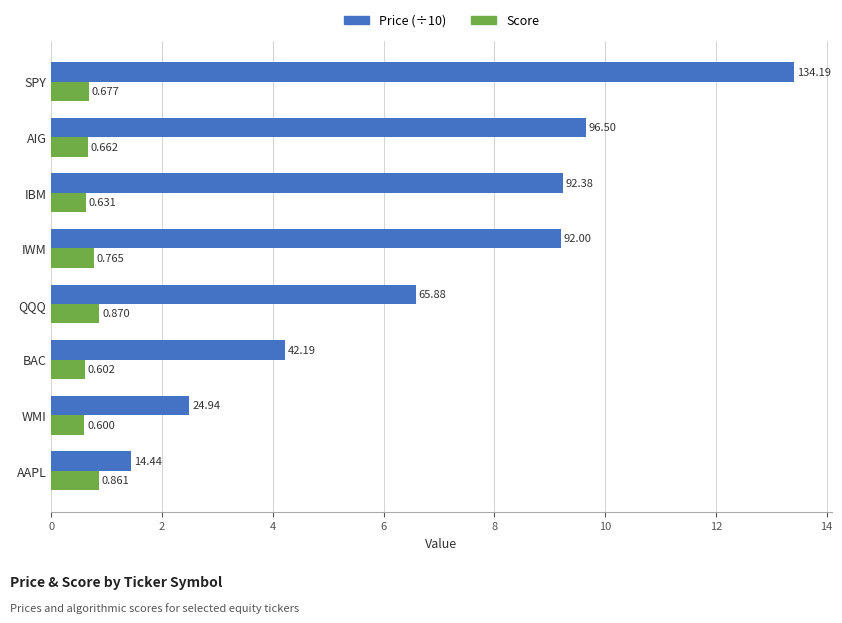

What is the maximum value for Price (÷10)?

13.4